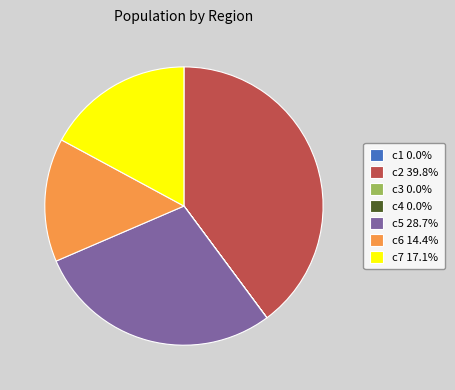

Does c7 17.1% account for over 50% of the chart?

No